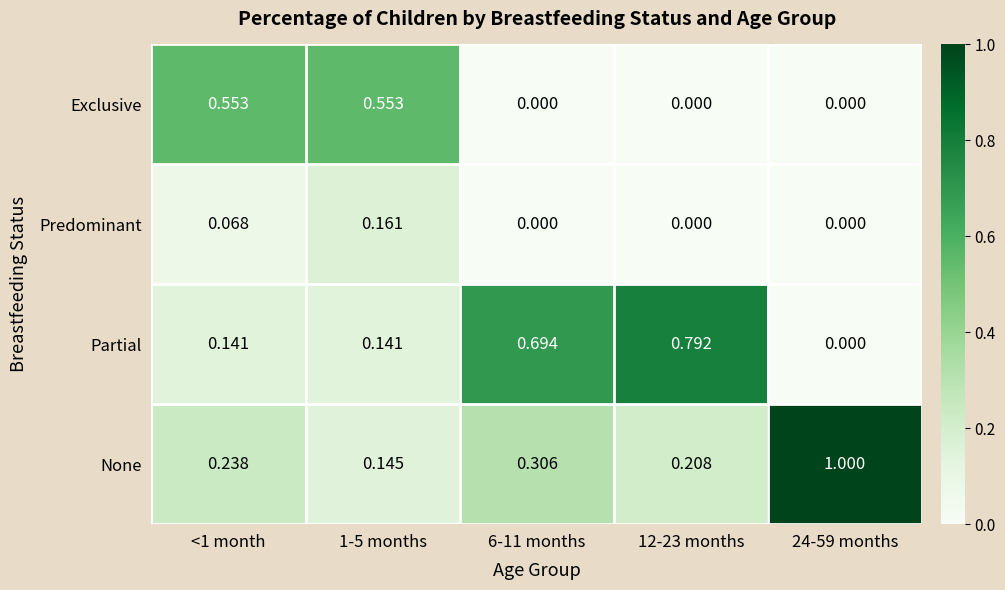

Rank the series by their maximum value, from highest to lowest.

None, Partial, Exclusive, Predominant